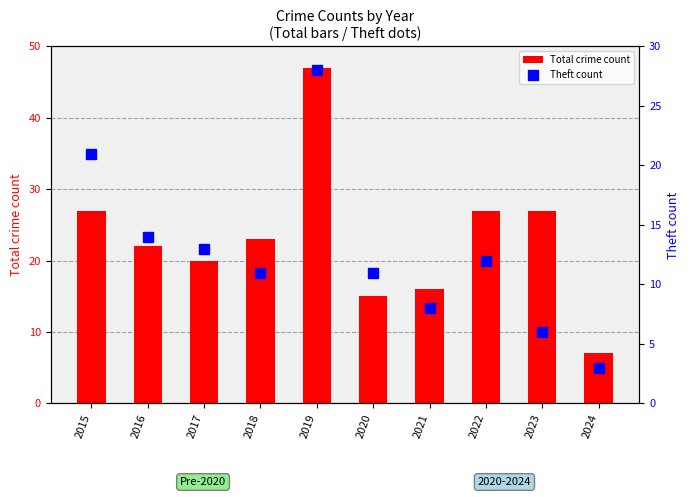

What are all the series names shown in the legend?

Total crime count, Theft count